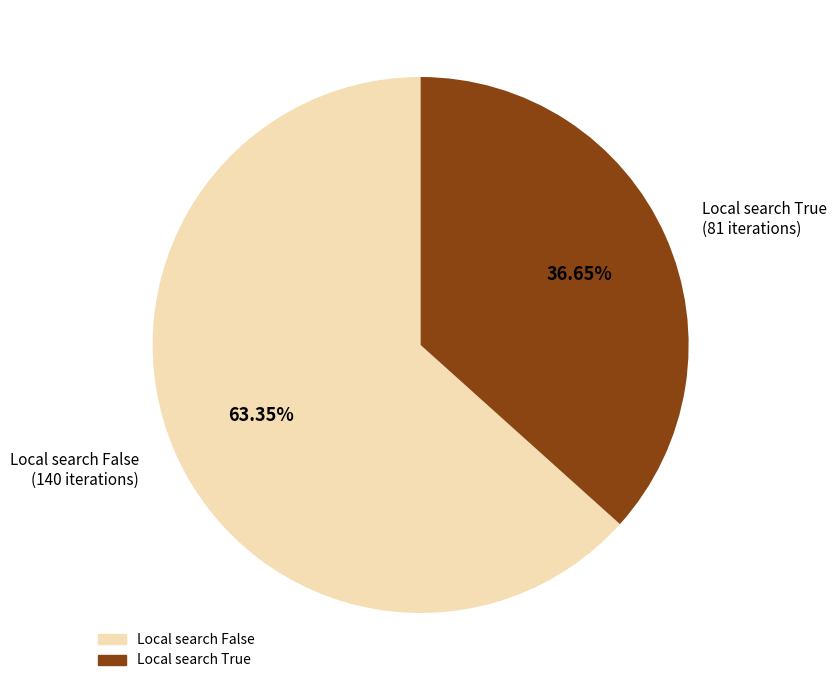

Is there a majority slice in this chart?

Yes